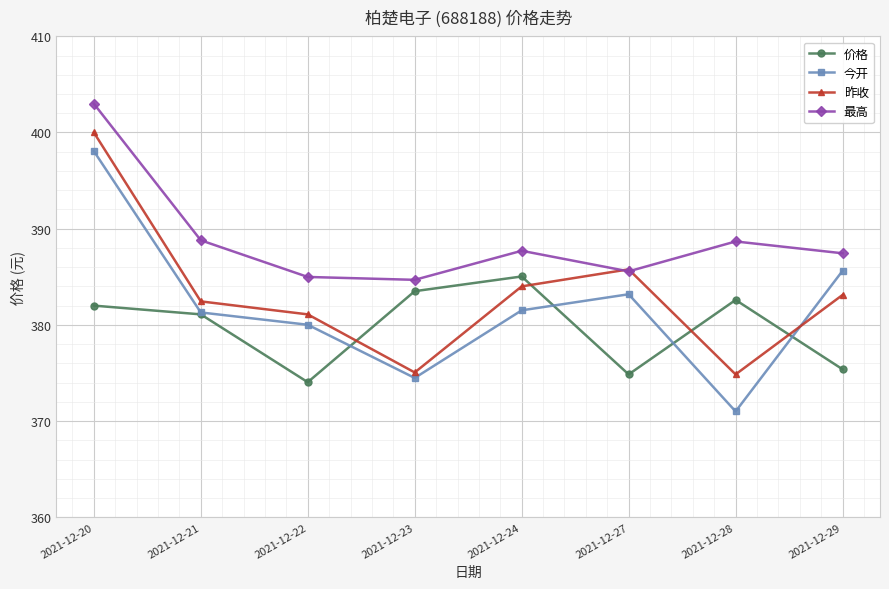

Rank the series by their maximum value, from lowest to highest.

价格, 今开, 昨收, 最高